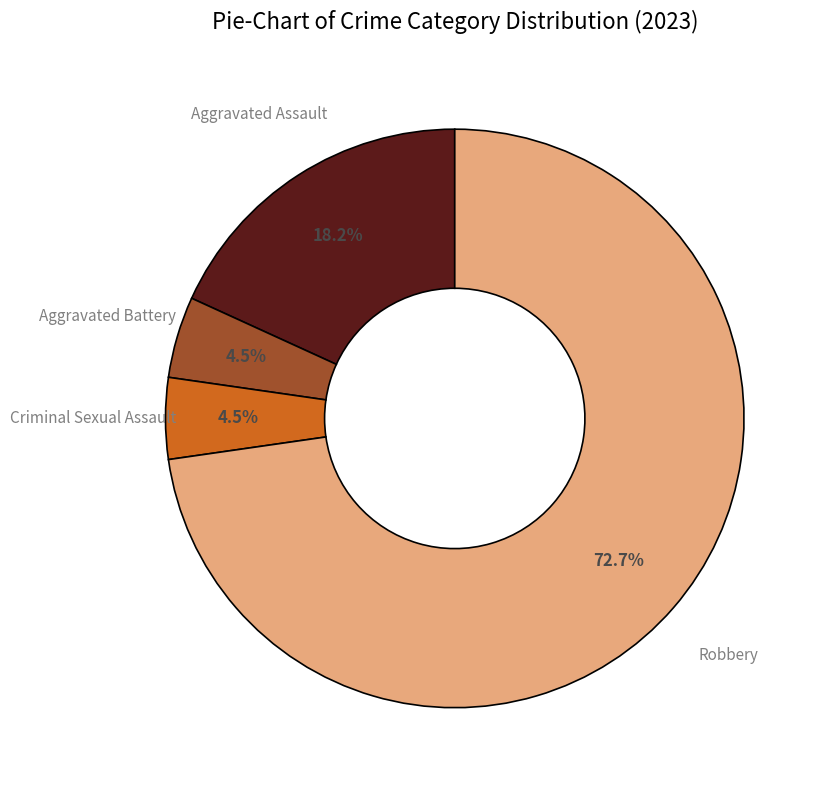

Do Aggravated Battery and Criminal Sexual Assault together represent more than half of the pie?

No